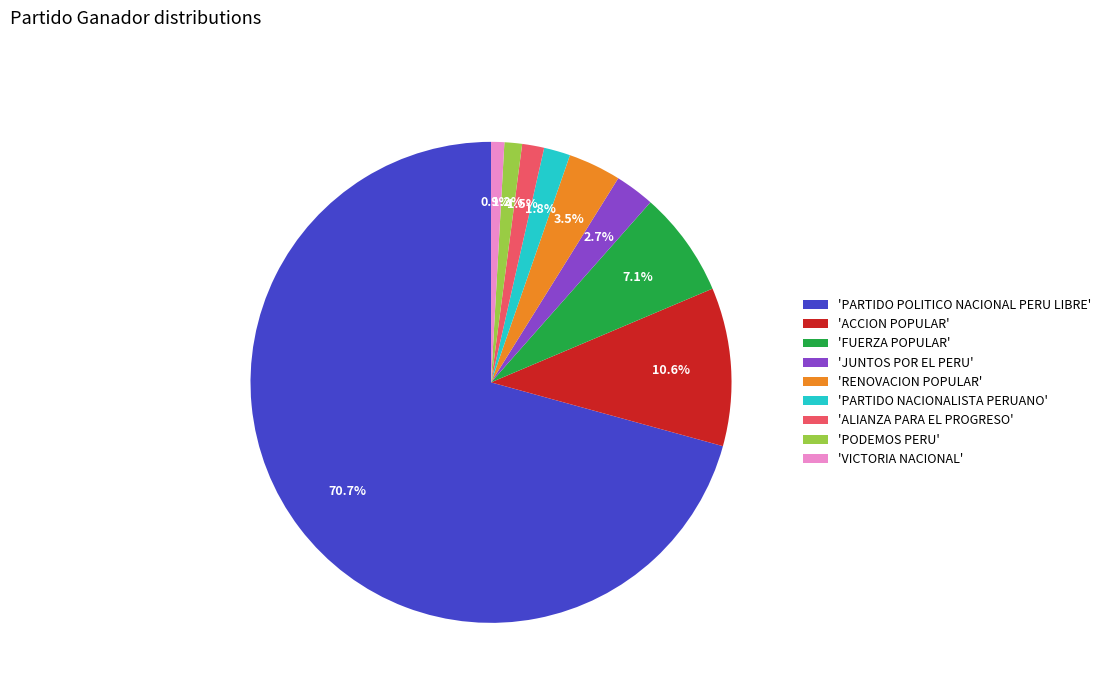

What is the ratio of the value at 'PODEMOS PERU' to the value at 'VICTORIA NACIONAL'?

1.3